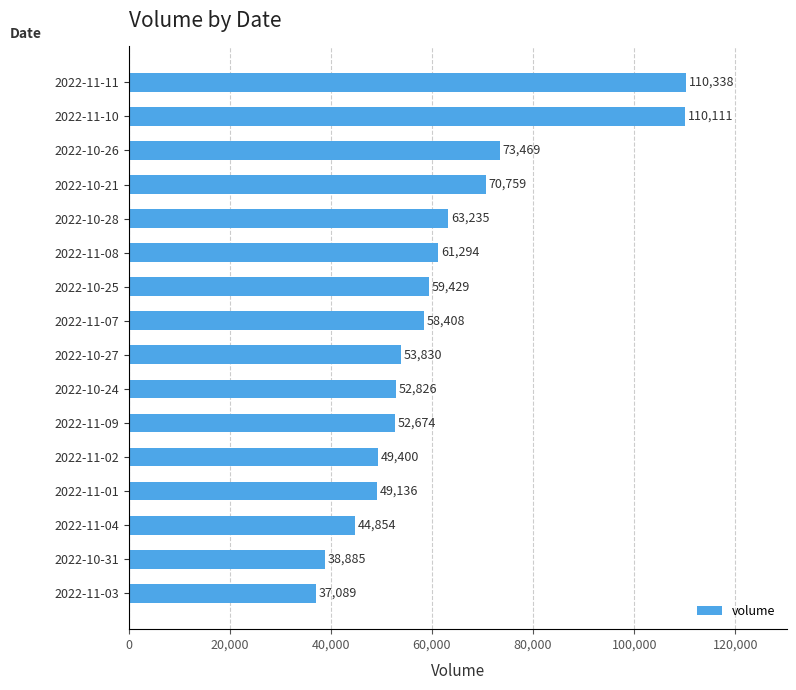

Reading bottom to top, list all the values displayed in this chart.

2022-11-03=37089	2022-10-31=38885	2022-11-04=44854	2022-11-01=49136	2022-11-02=49400	2022-11-09=52674	2022-10-24=52826	2022-10-27=53830	2022-11-07=58408	2022-10-25=59429	2022-11-08=61294	2022-10-28=63235	2022-10-21=70759	2022-10-26=73469	2022-11-10=110111	2022-11-11=110338